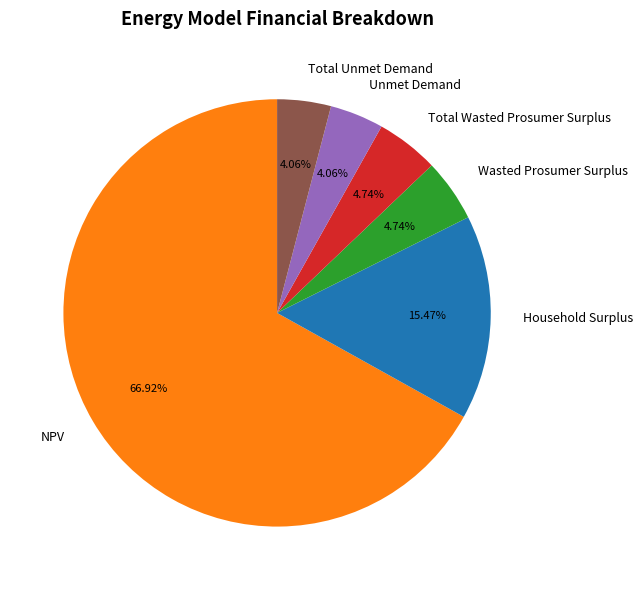

What is the largest slice in the pie chart?

NPV